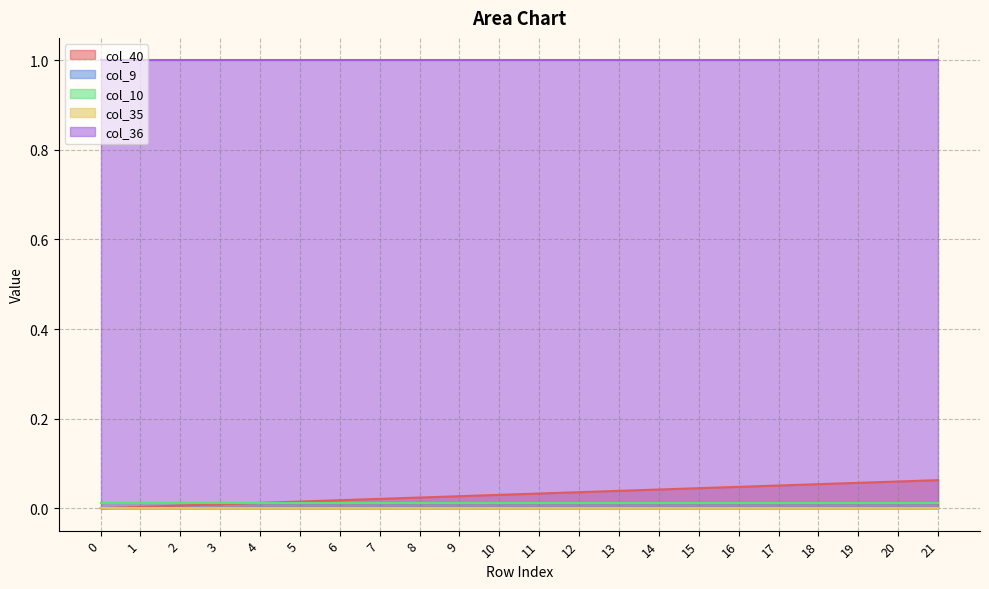

Does the chart display data point markers on the line(s)?

No